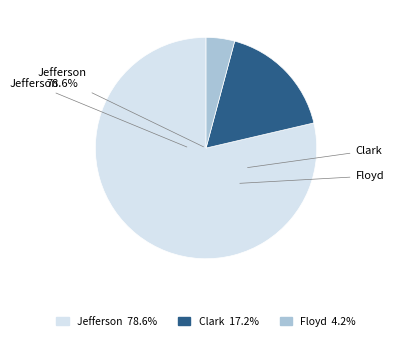

To the nearest percent, what portion does Clark represent?

17%